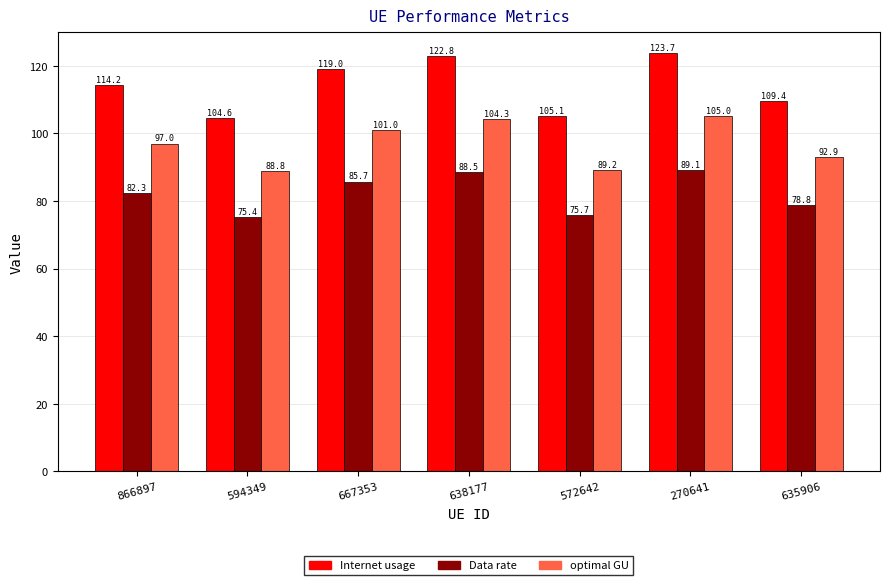

What is the label of the 5th bar from the left?

572642